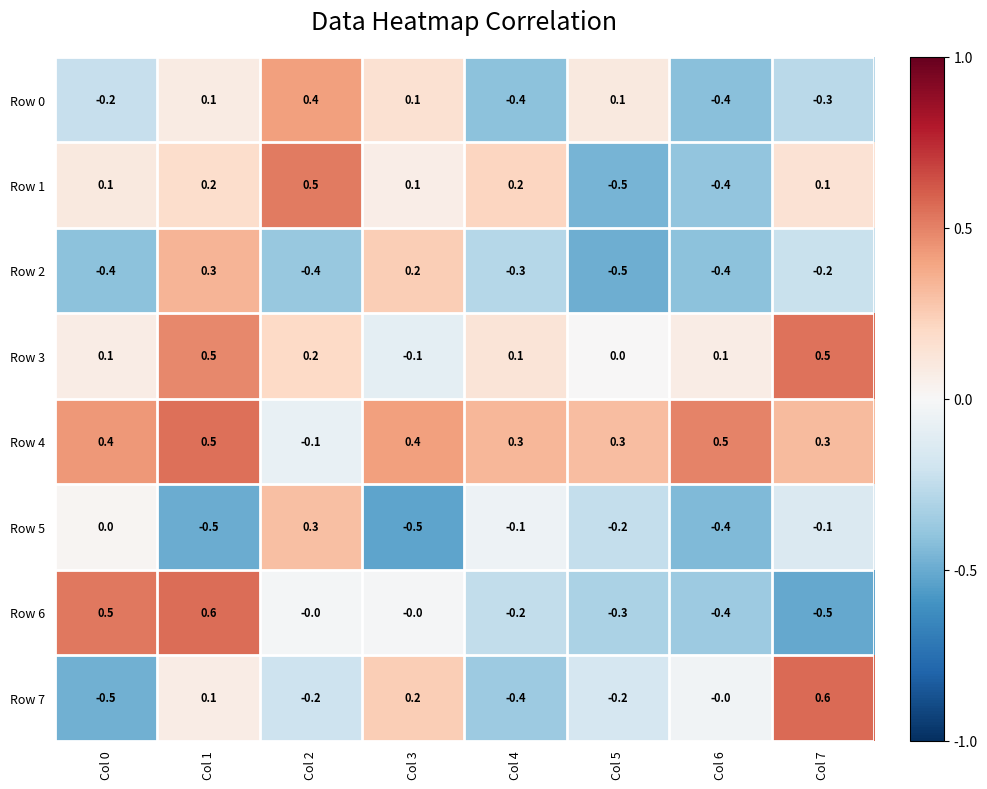

What is the greatest value displayed?

0.6